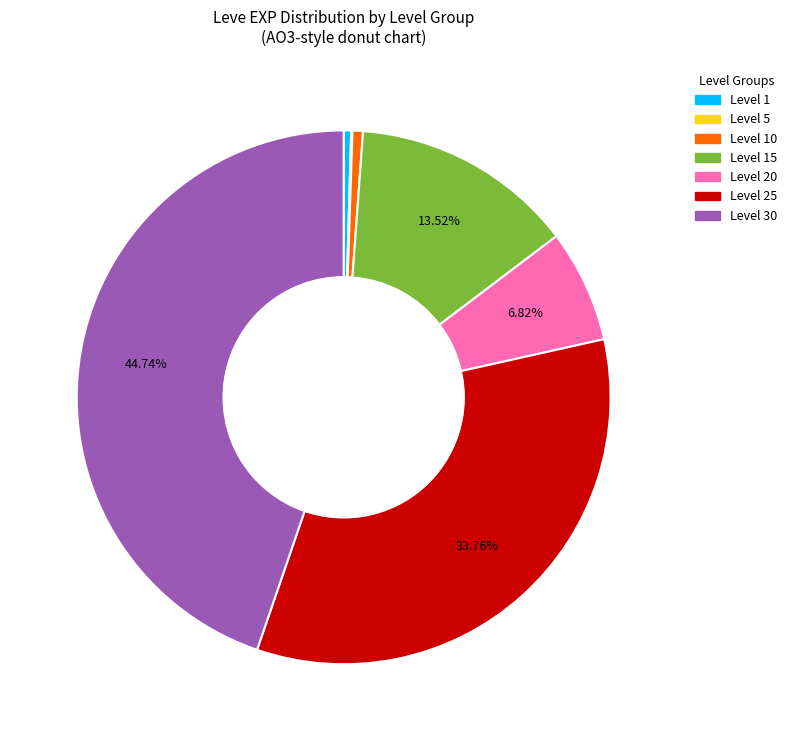

Is there any slice that represents more than half of the pie?

No